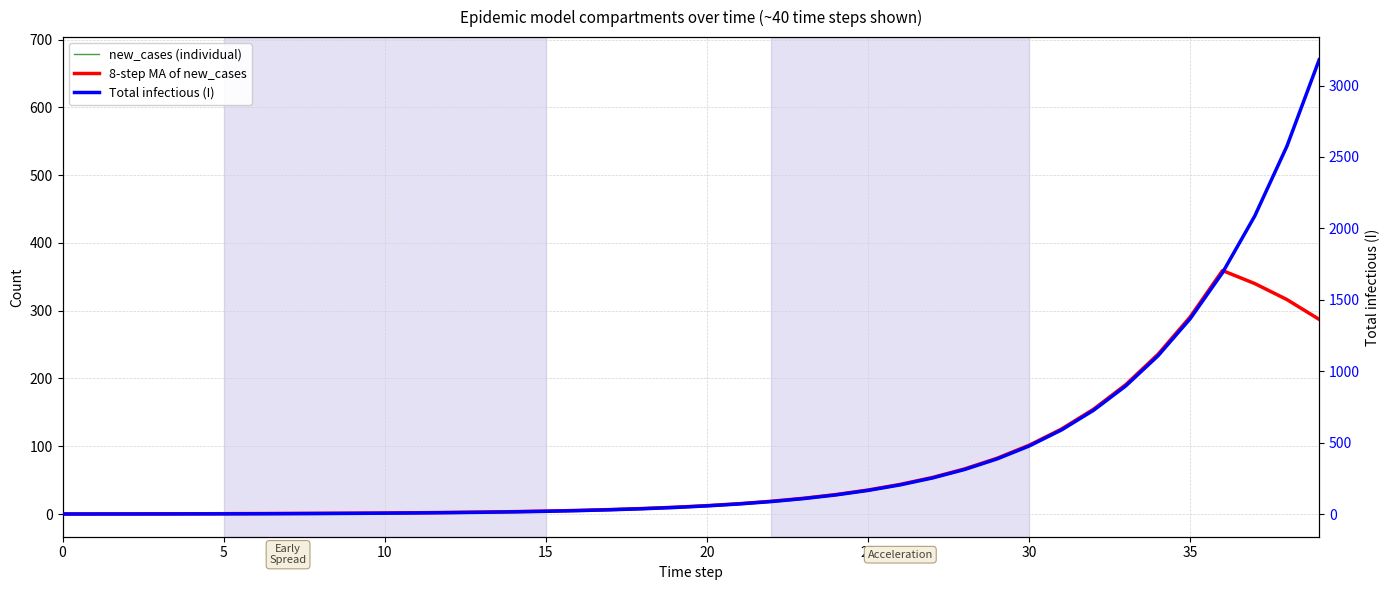

Read the Total infectious (I) value at 22.

88.2